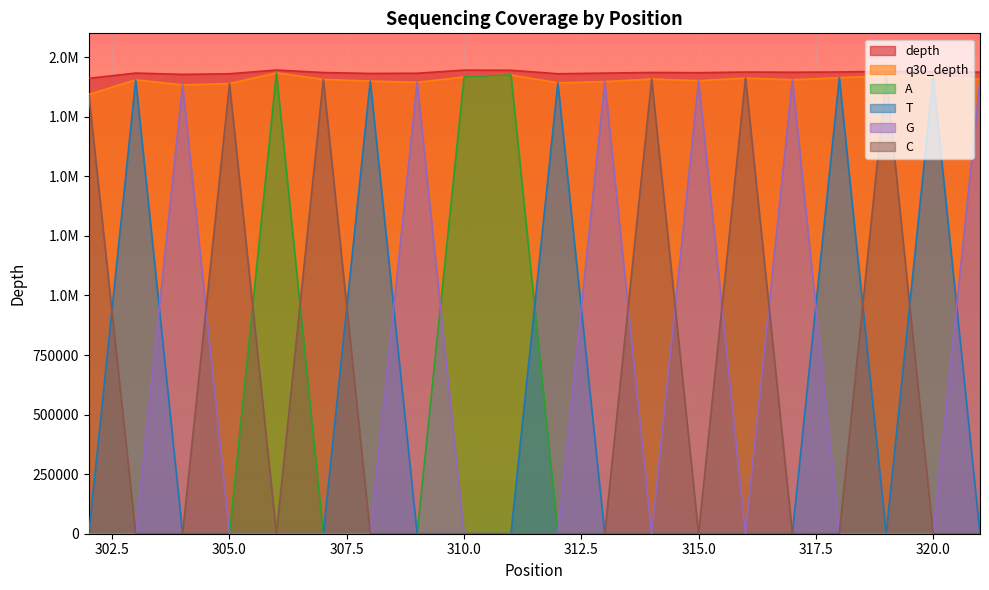

Where is the first local maximum for A?

306